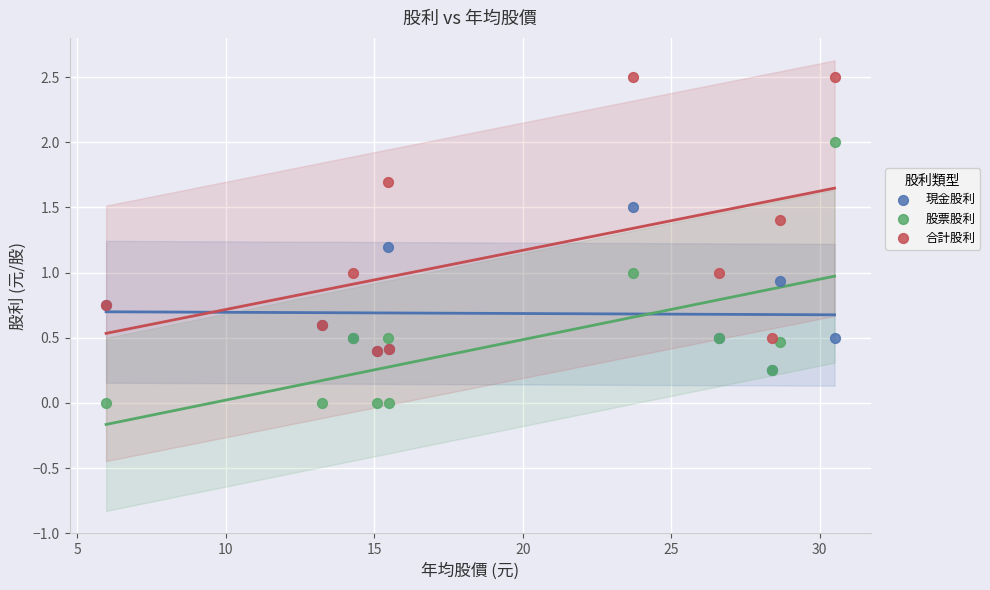

Which series contains the lowest Y value?

股票股利